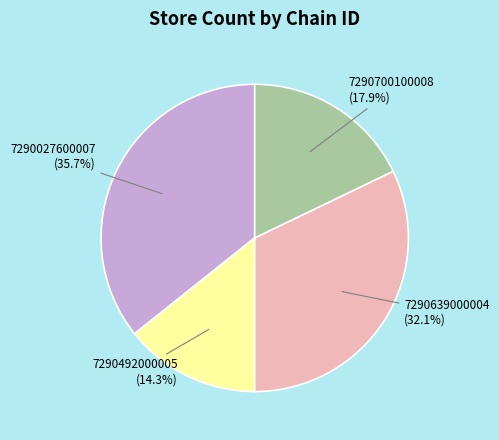

To the nearest percent, what is the combined percentage of 7290492000005 and 7290639000004?

46%